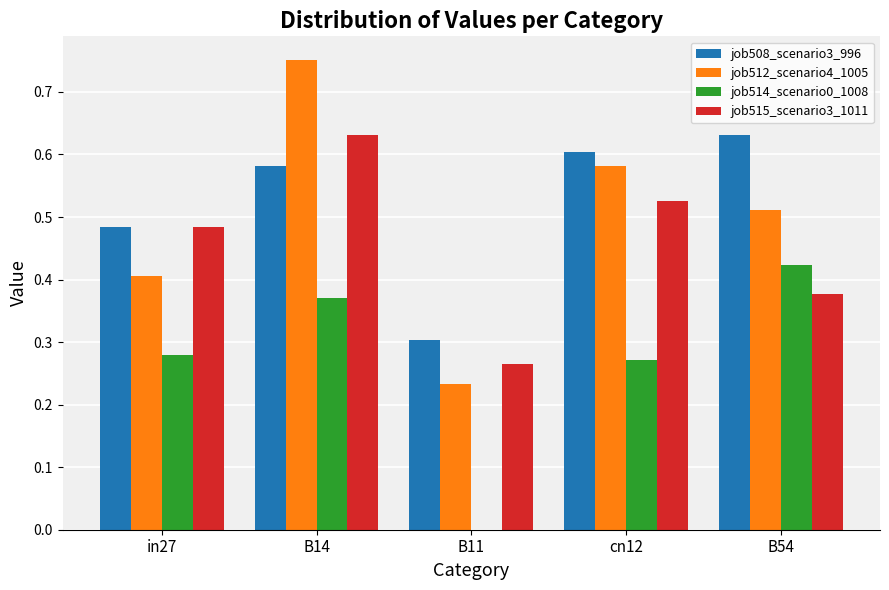

Where is job515_scenario3_1011 nearest to the value 0?

B11